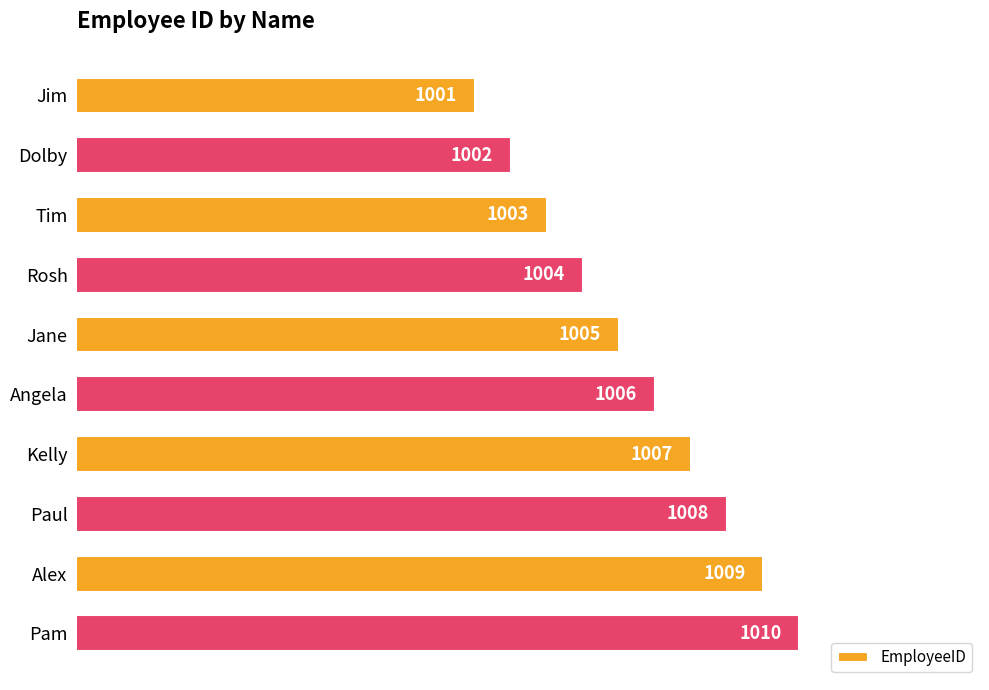

Reading top to bottom, what are all the values shown in this chart?

1001	1002	1003	1004	1005	1006	1007	1008	1009	1010